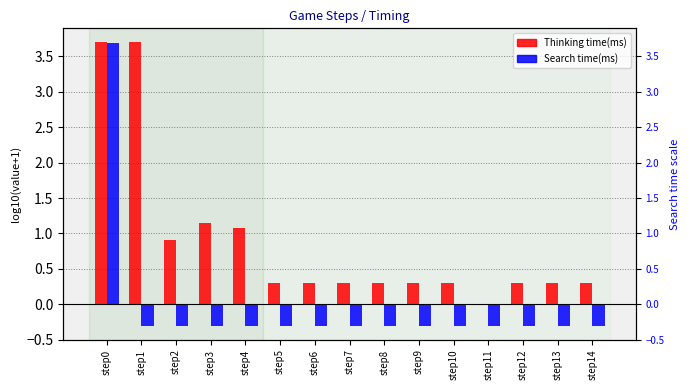

Rank the categories by Search time(ms) value from lowest to highest.

step1, step2, step3, step4, step5, step6, step7, step8, step9, step10, step11, step12, step13, step14, step0